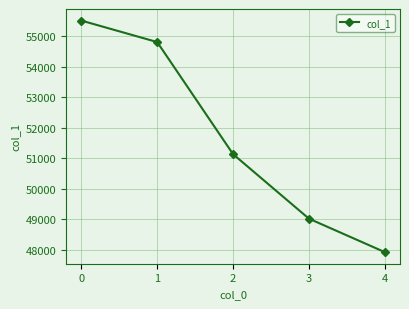

Reading left to right, list all the values displayed in this chart.

0=55521	1=54816	2=51138	3=49022	4=47924